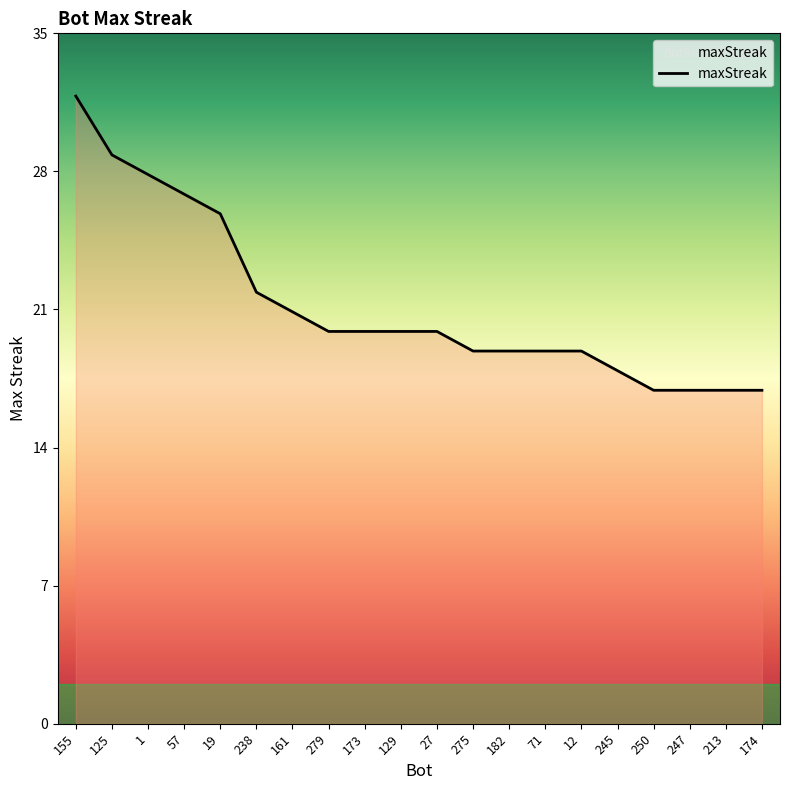

What is the change in value from 57 to 71?

-8